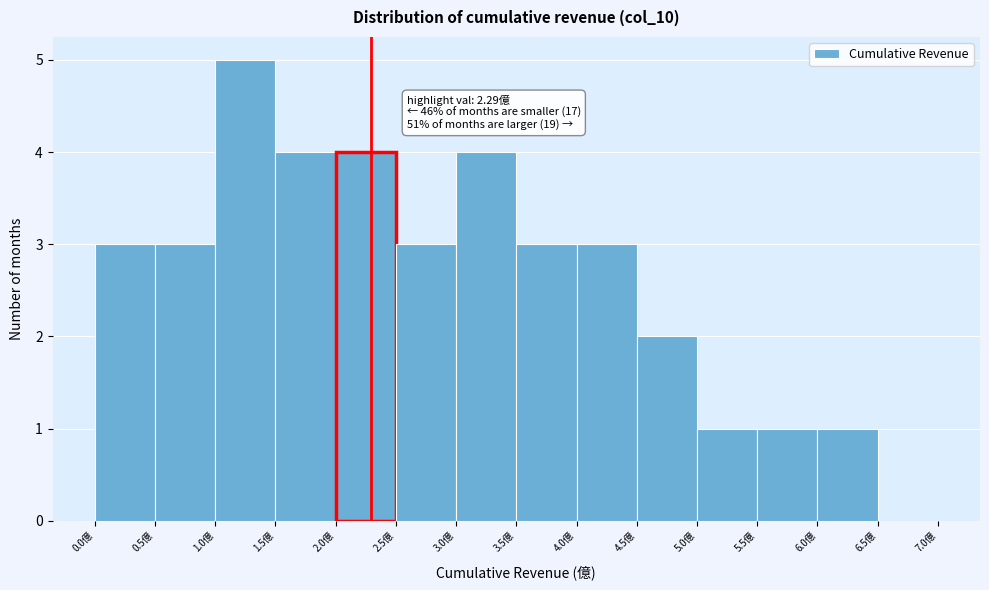

Over which range of the x-axis is the bar tallest?

1.0 to 1.5